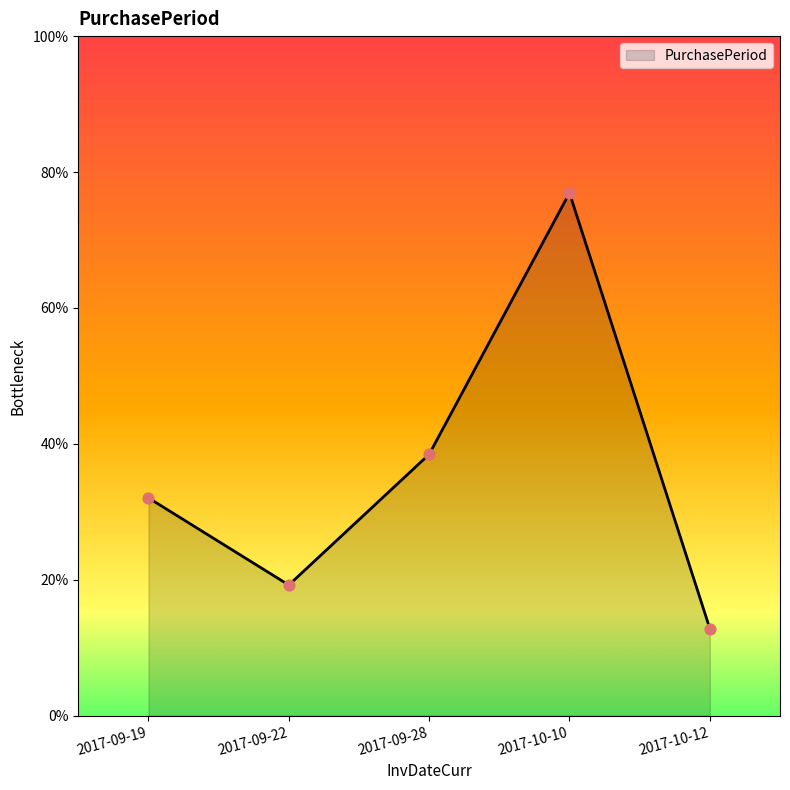

Which has a higher value, 2017-09-28 or 2017-09-19?

2017-09-28